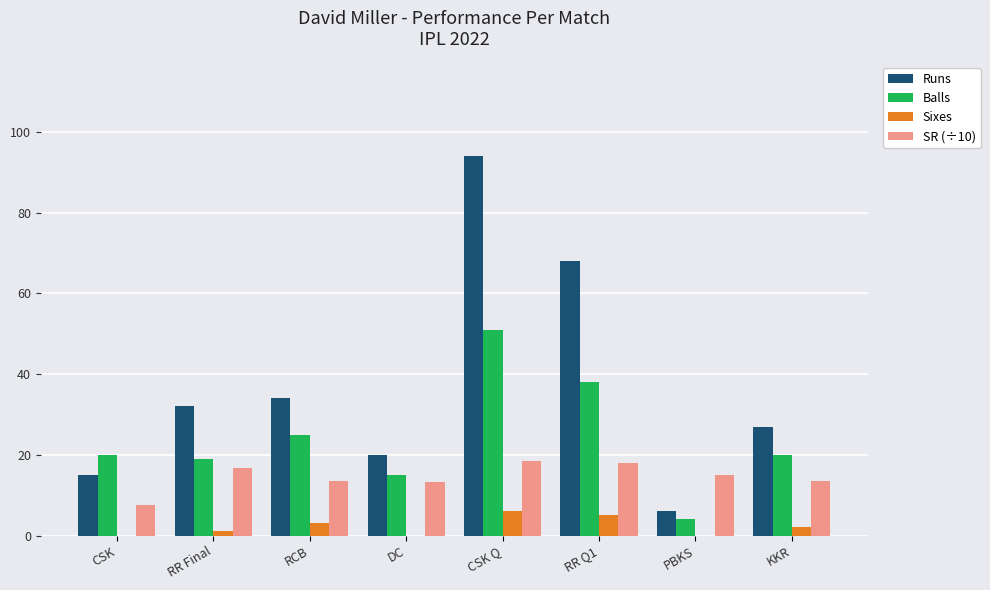

Which label corresponds to the largest value in the chart?

CSK Q